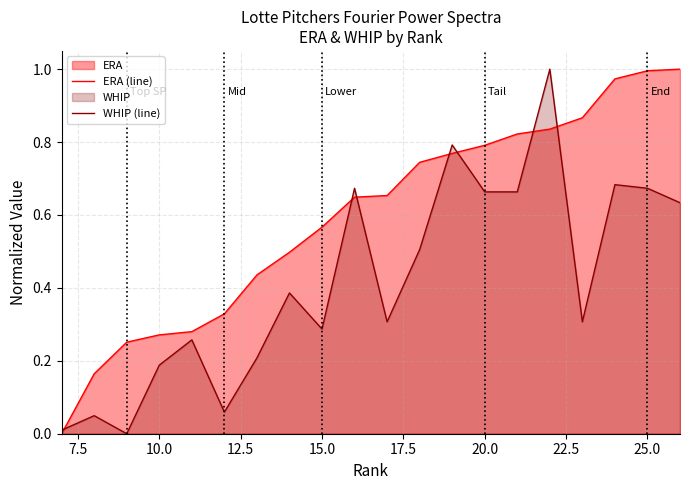

Count the number of categories in the chart.

20